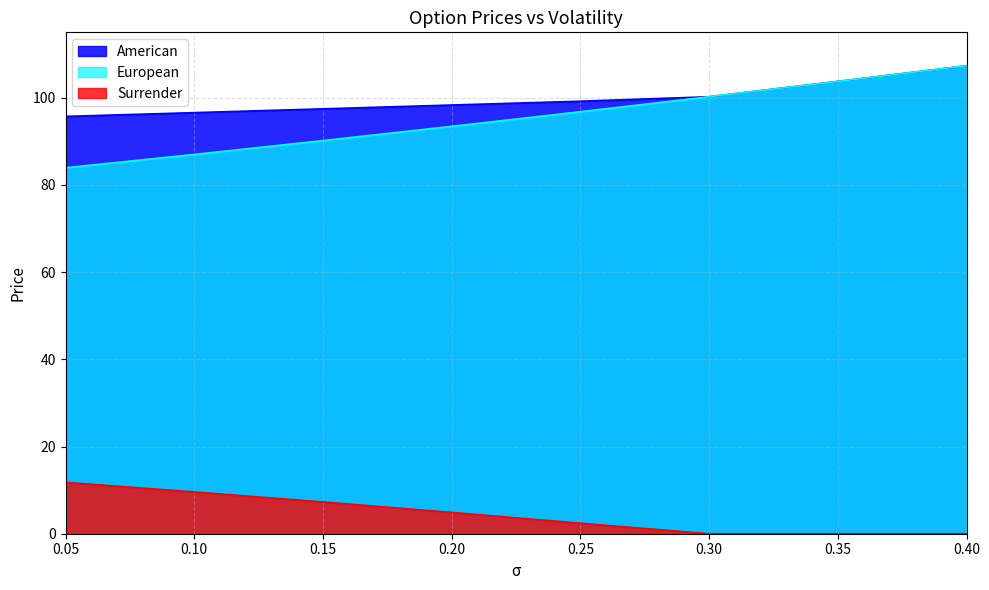

At which category does the chart reach its minimum across all series?

0.3